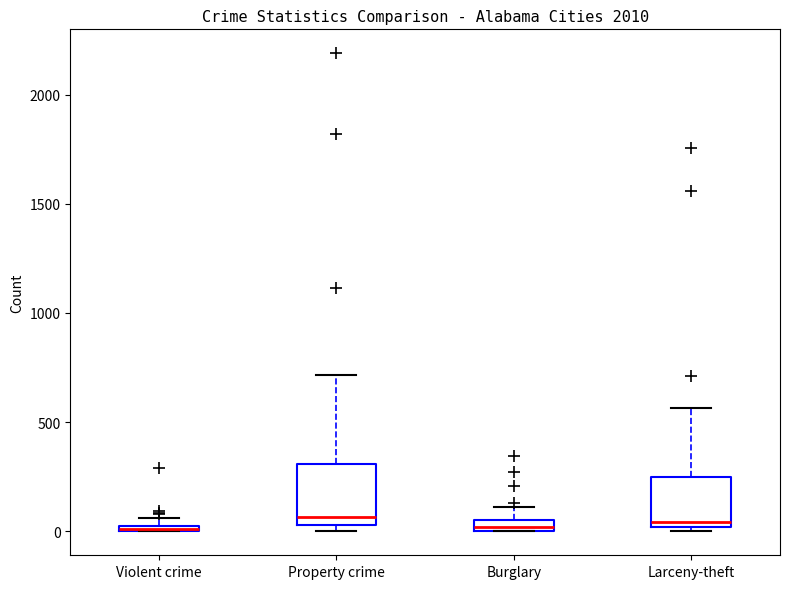

Where is the upper edge of the box for Violent crime on the y-axis? The values are not printed on the chart, so give them approximately, as read against the axis.

50